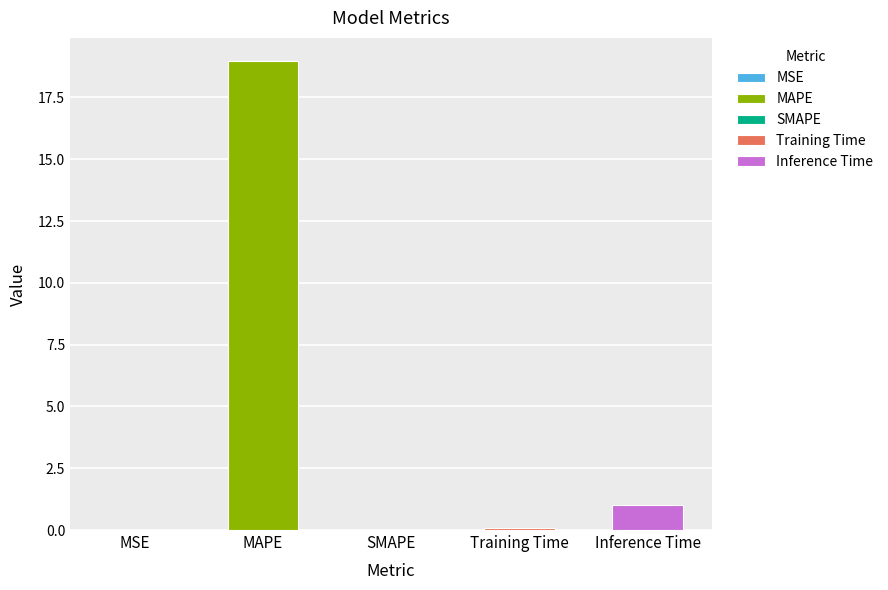

Rank the categories by value from lowest to highest.

SMAPE, MSE, Training Time, Inference Time, MAPE